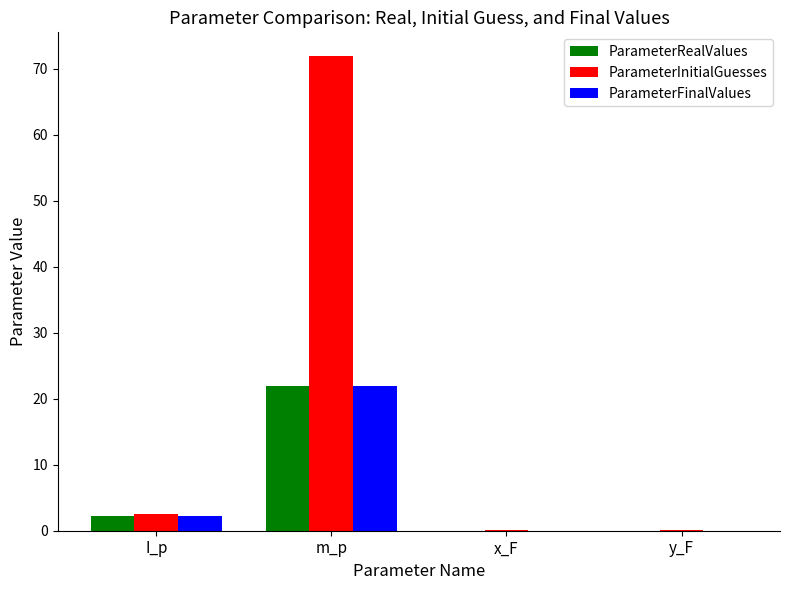

What is the highest value of the ParameterFinalValues series?

21.9